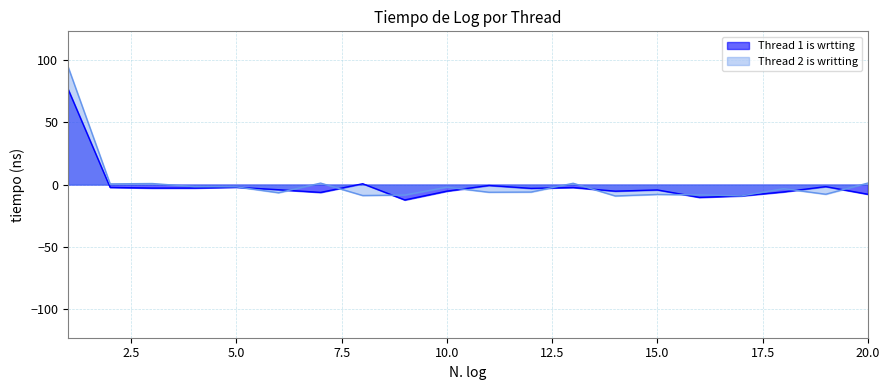

Reading left to right, extract all data points from this chart.

Thread 1 is wrtting: 1=76.8	2=-2.3	3=-2.9	4=-2.9	5=-2.2	6=-4.2	7=-6.3	8=0.6	9=-12.4	10=-5.3	11=-0.8	12=-3.1	13=-2.4	14=-5.3	15=-4.3	16=-10.3	17=-9.2	18=-5.9	19=-1.7	20=-7.8
Thread 2 is writting: 1=94.8	2=0.5	3=0.8	4=-1.7	5=-1.9	6=-6.6	7=1.1	8=-8.8	9=-8.5	10=-2.1	11=-6.2	12=-6.1	13=1.0	14=-9.2	15=-8.0	16=-8.3	17=-9.2	18=-3.3	19=-7.8	20=1.2